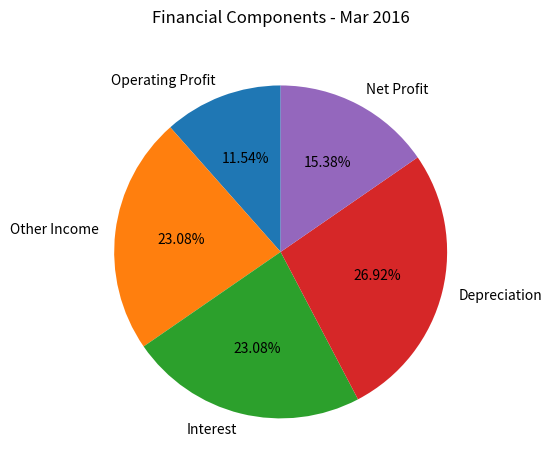

What percentage do Depreciation and Operating Profit together represent?

38.5%